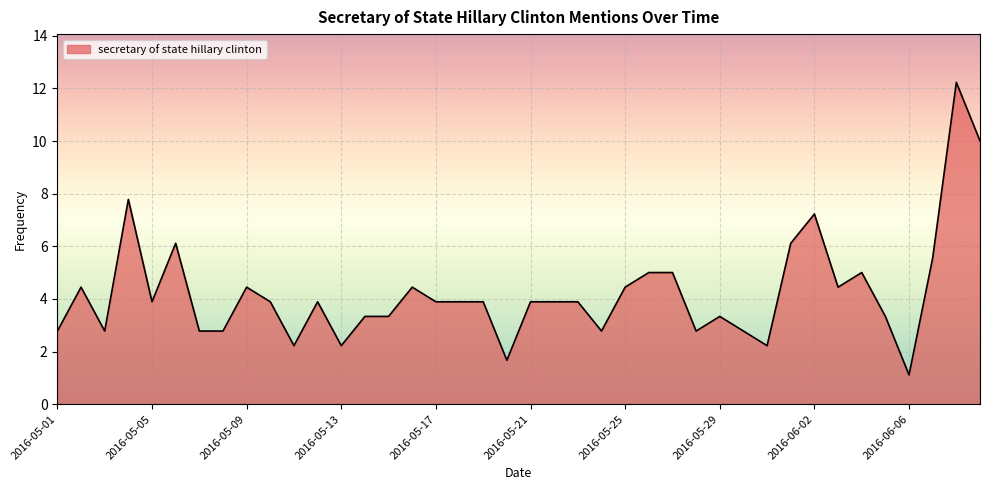

How many distinct data groups are displayed?

1